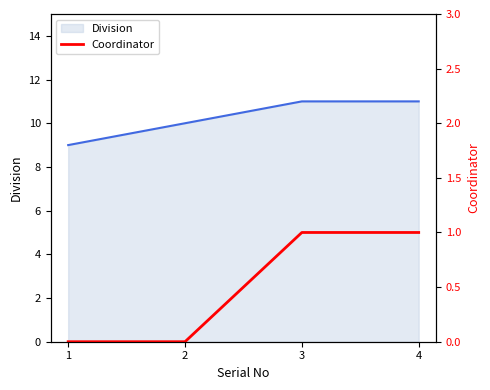

At which label is the value closest to 0?

1